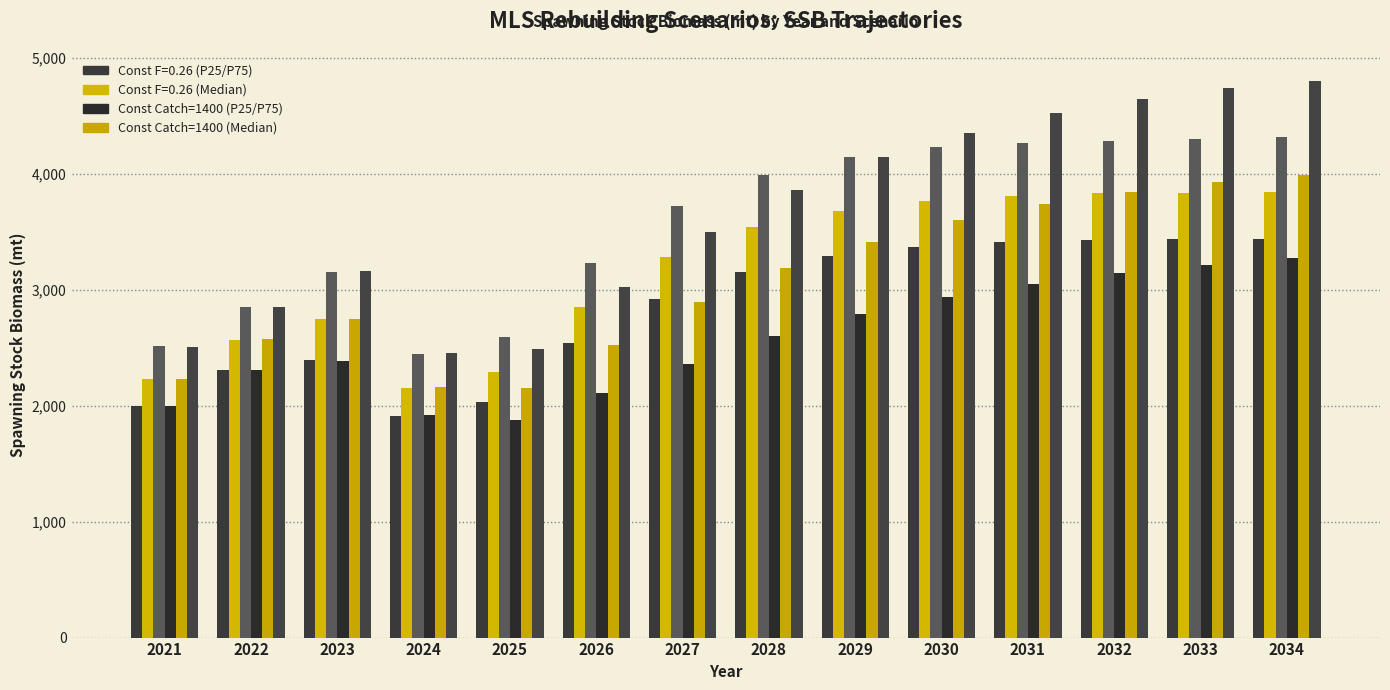

How many groups of bars are there?

14